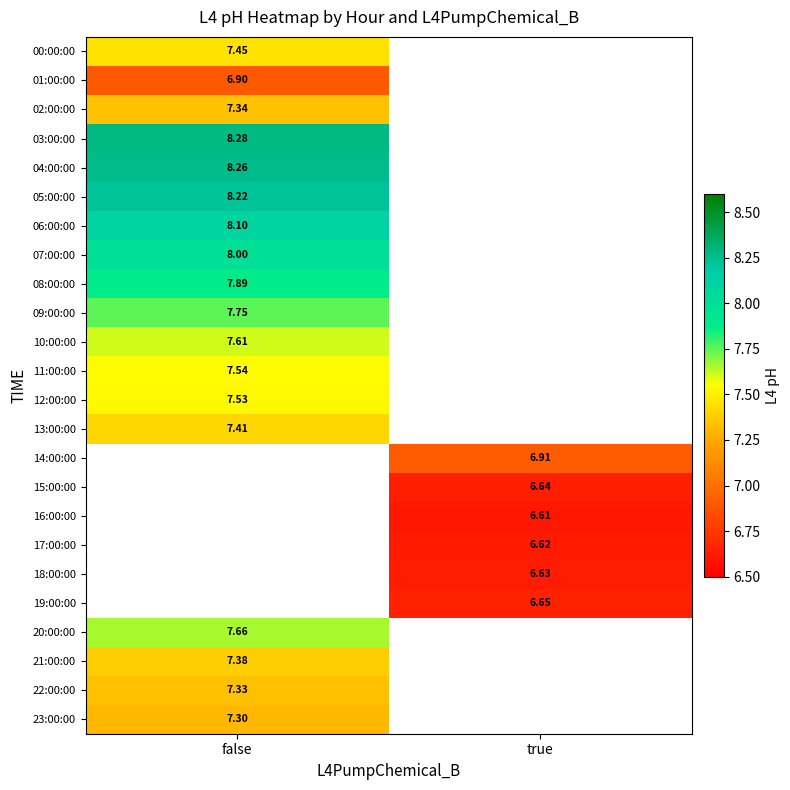

How many distinct data groups are displayed?

24